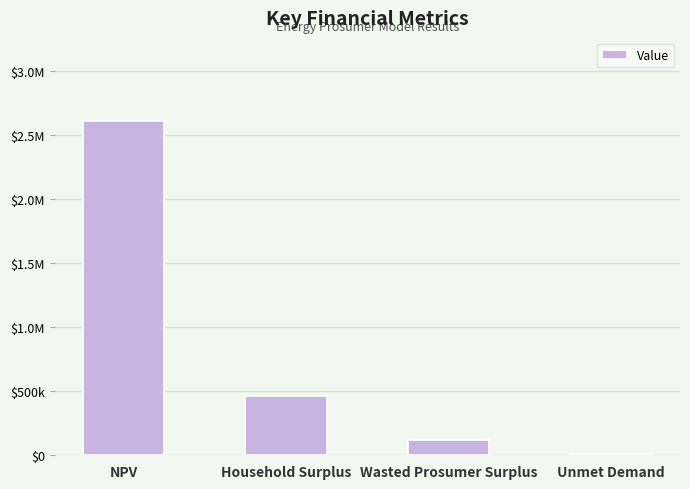

Are the bars horizontal?

No